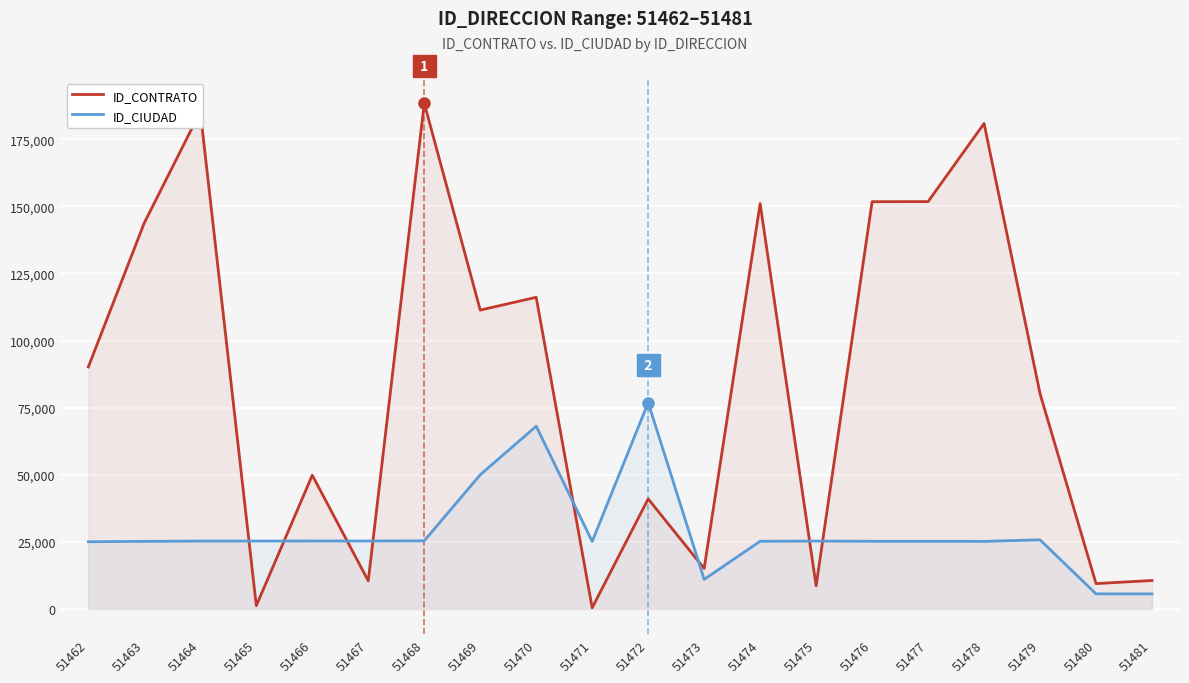

How many lines are shown in the chart?

2